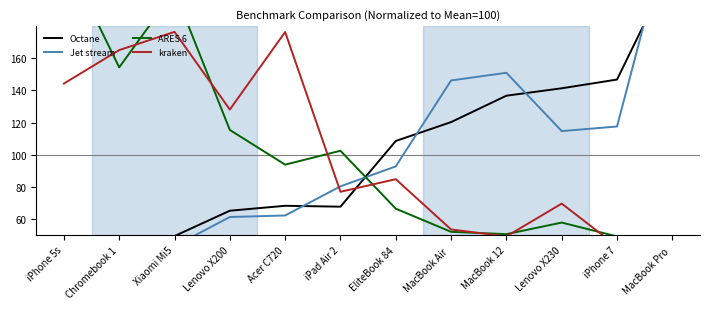

How many data points does each series have?

12